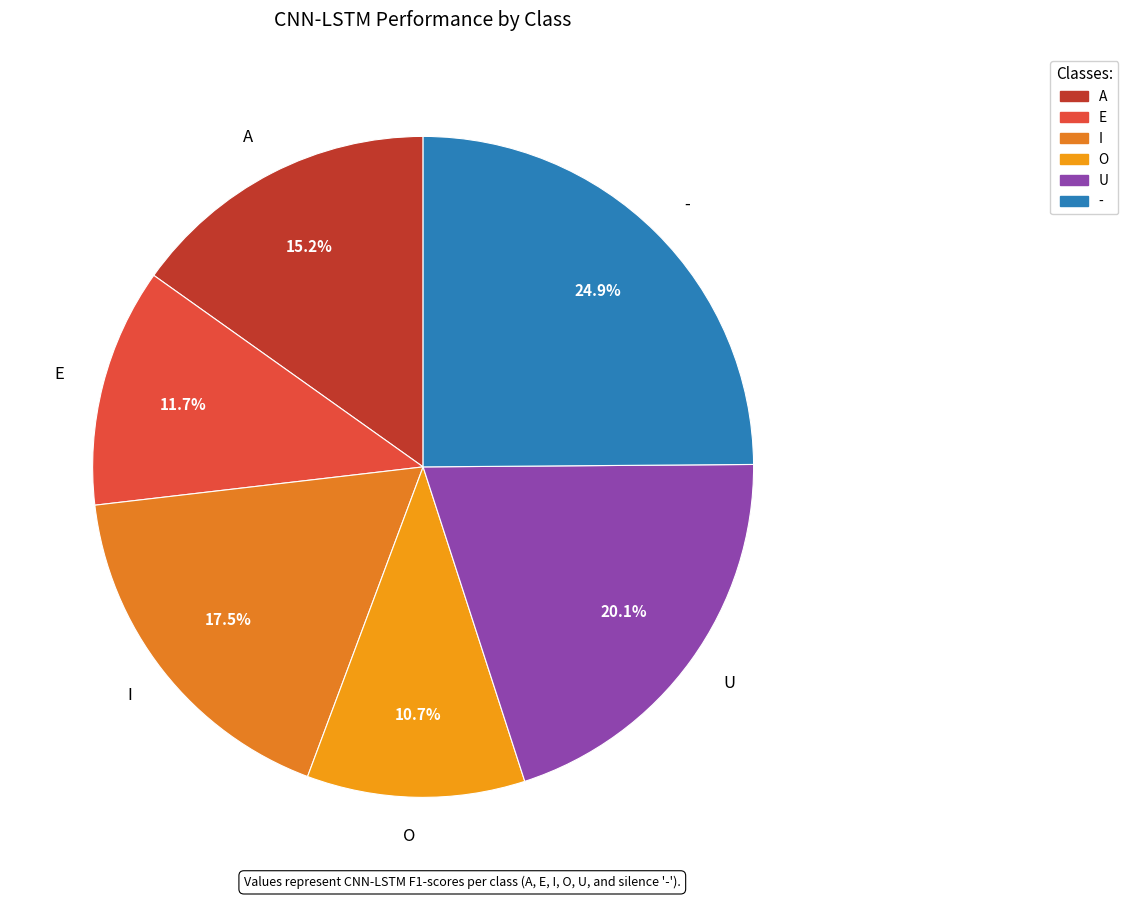

To the nearest percent, what portion does E represent?

12%